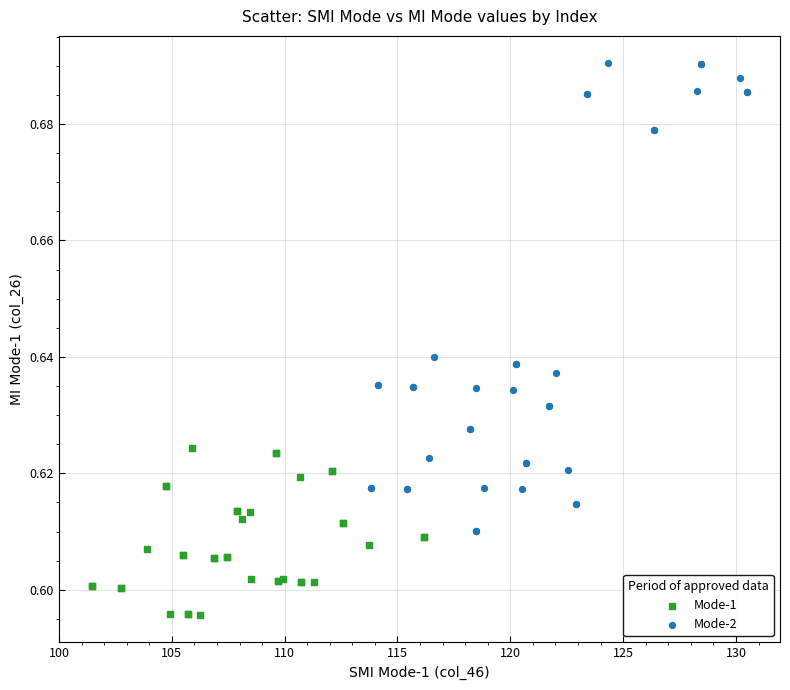

Which series has the largest Y range (max minus min)?

Mode-2